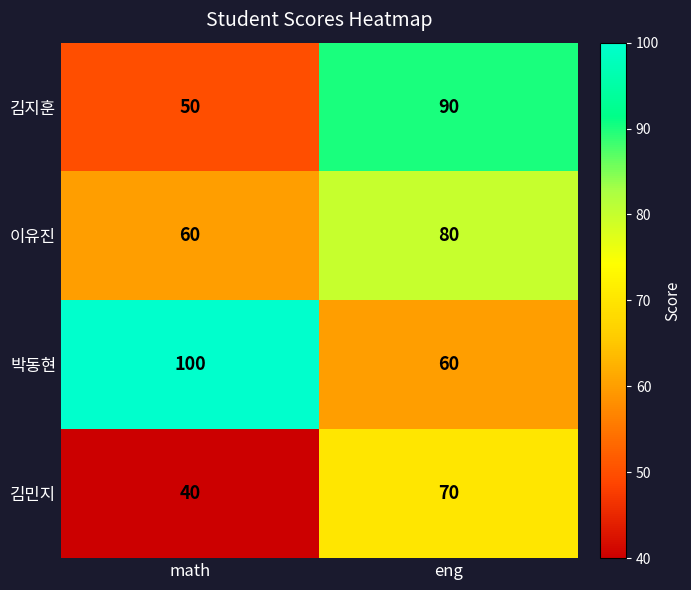

Which category has the lowest value across all series?

math